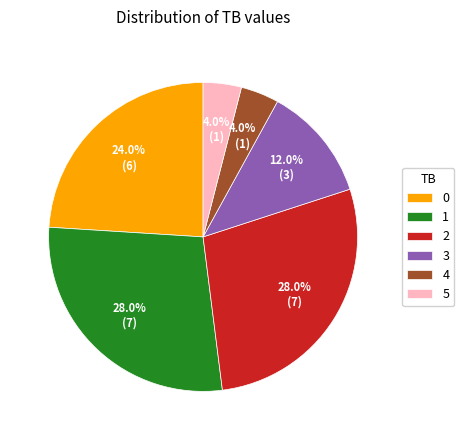

Approximately how many times larger is the value at 2 compared to 0?

1.2